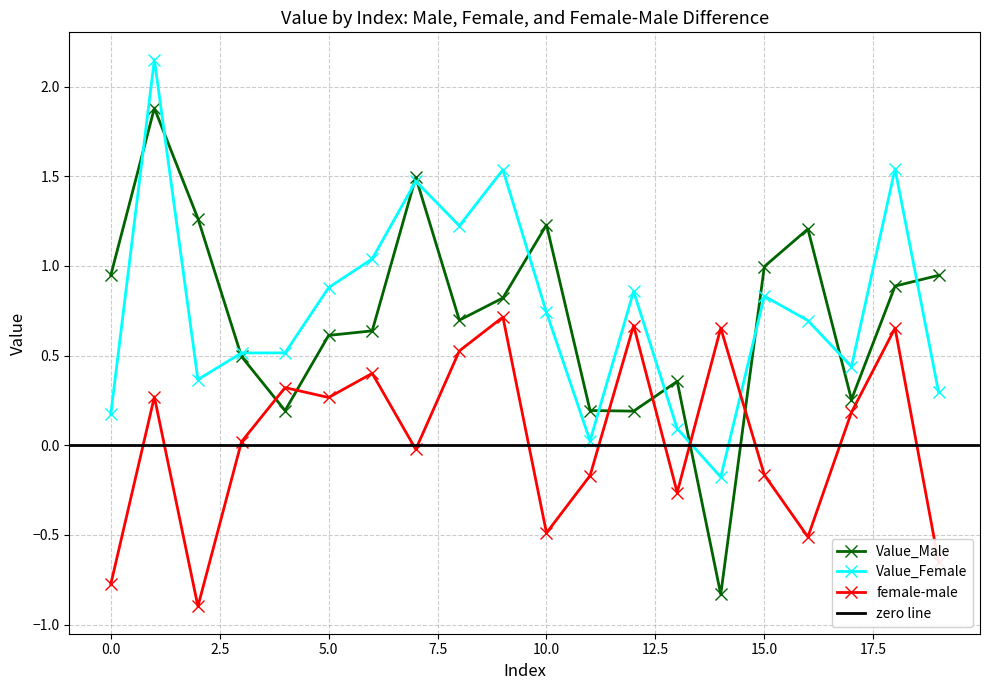

Which series changed the most between 11 and 13?

Value_Male